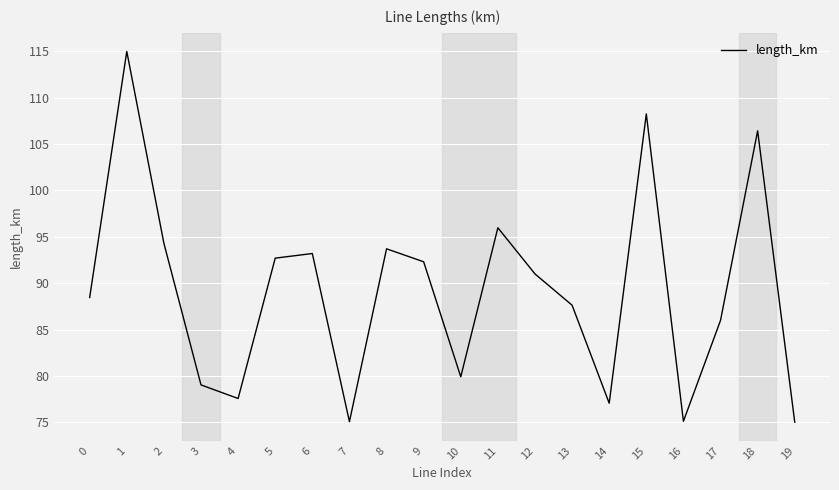

True or false: the data shows 157.8 at 18.

False